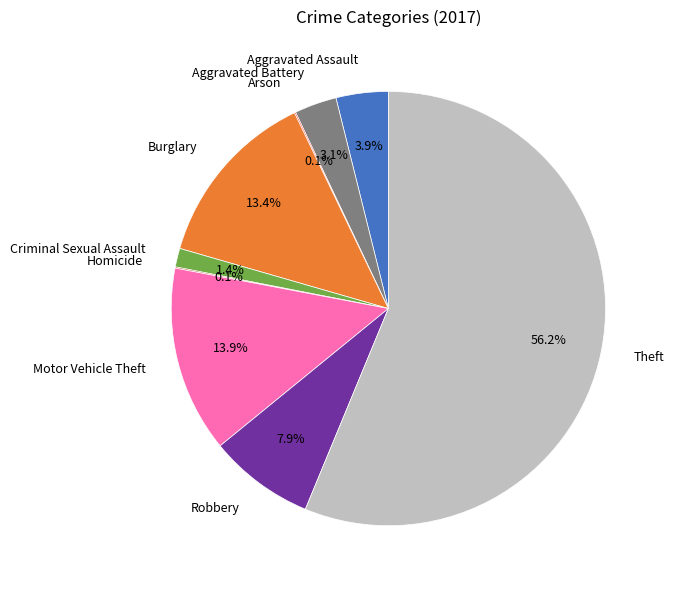

To the nearest percent, what percentage of the pie is Theft?

56%